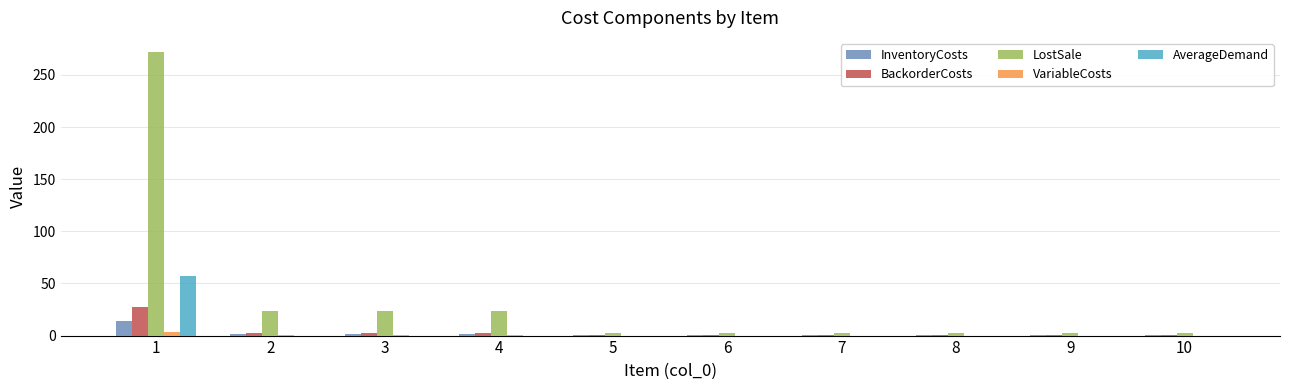

Which series has the largest total across all categories?

LostSale